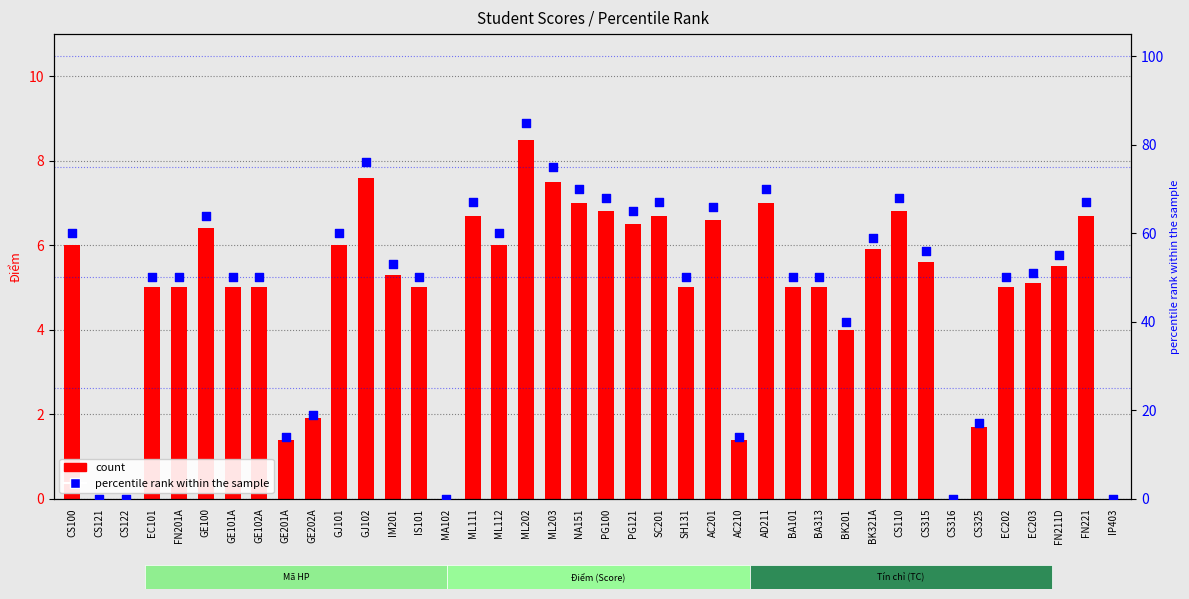

What is the total value across all series at GE202A?

20.9